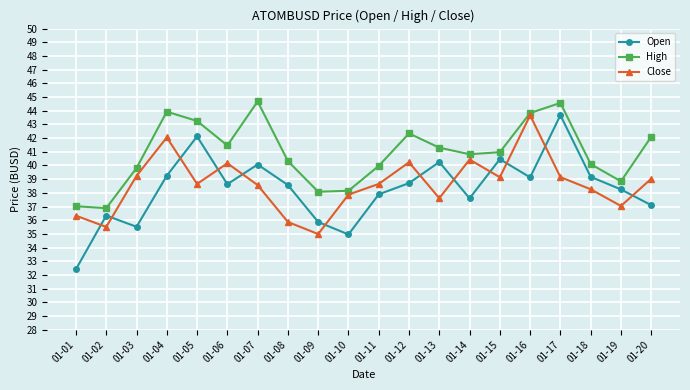

At which category does the chart reach its minimum across all series?

01-01